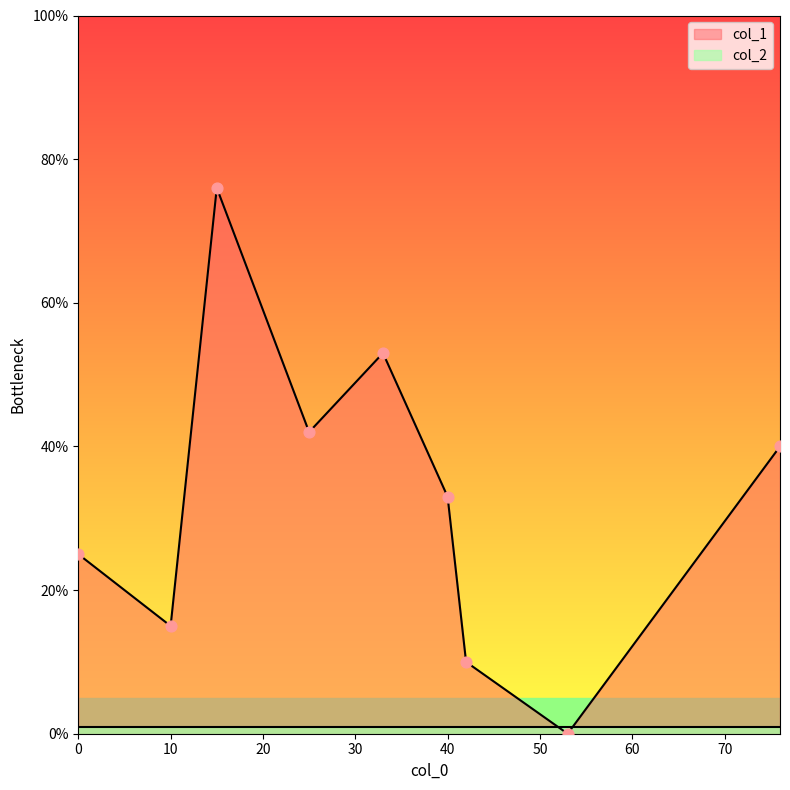

What are all the series names shown in the legend?

col_1, col_2